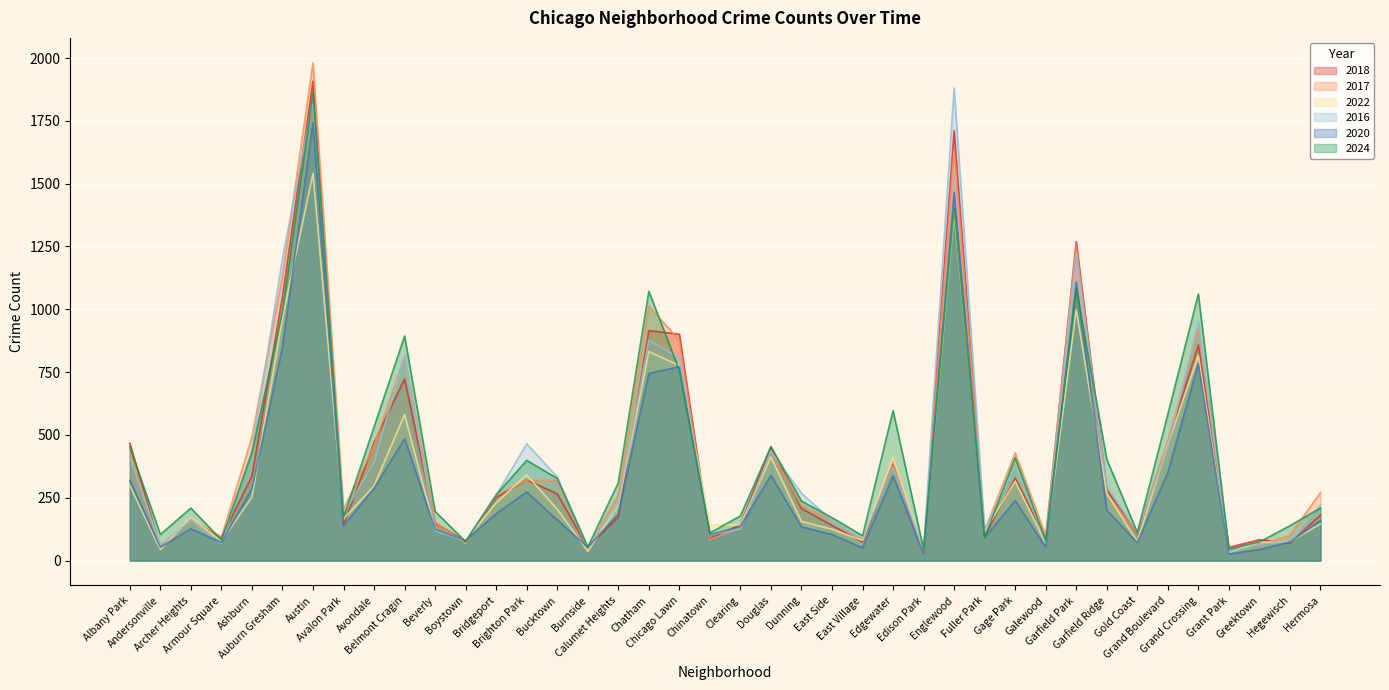

What is the spread (max minus min) of values at Hermosa?

125